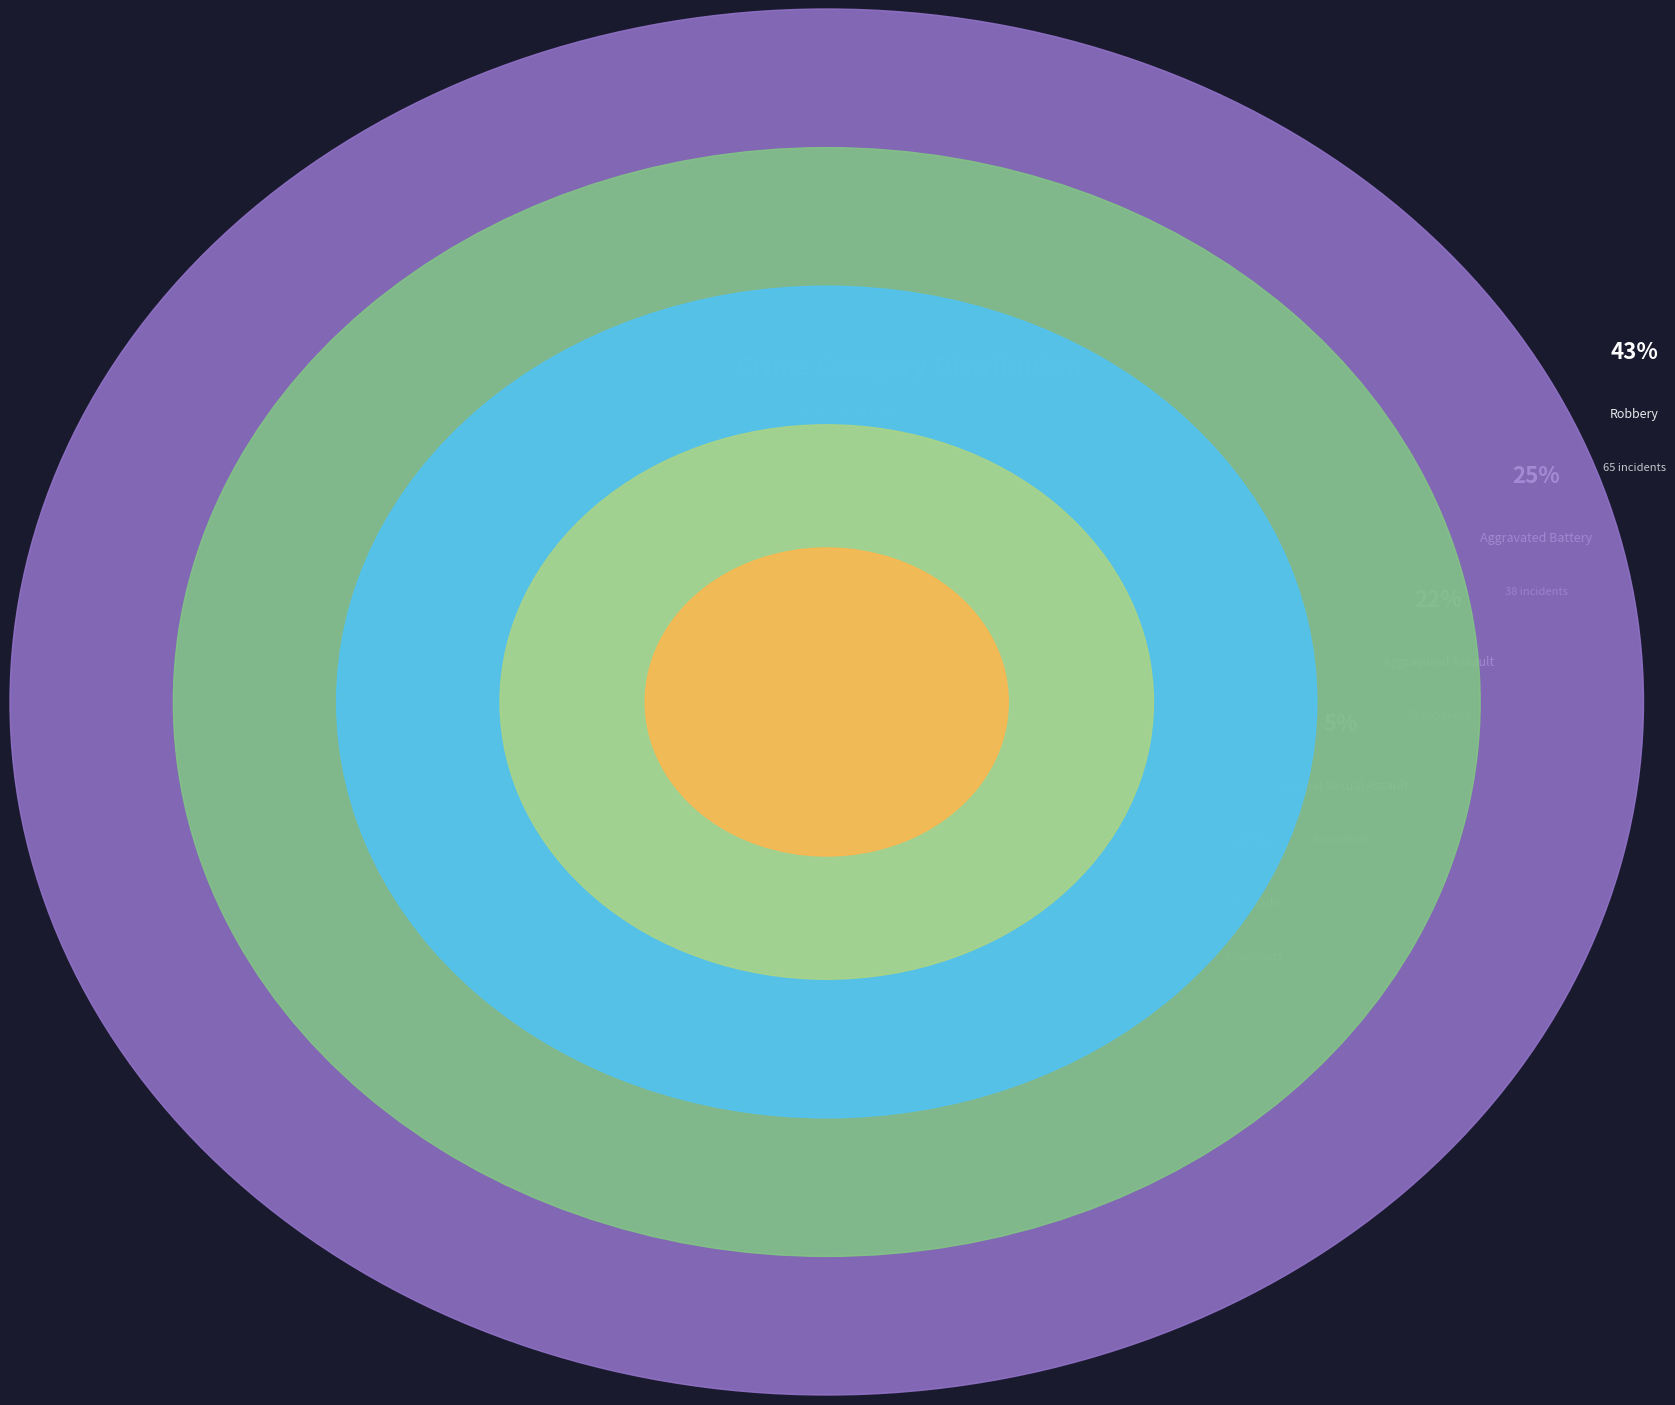

To the nearest percent, what portion does Robbery represent?

43%